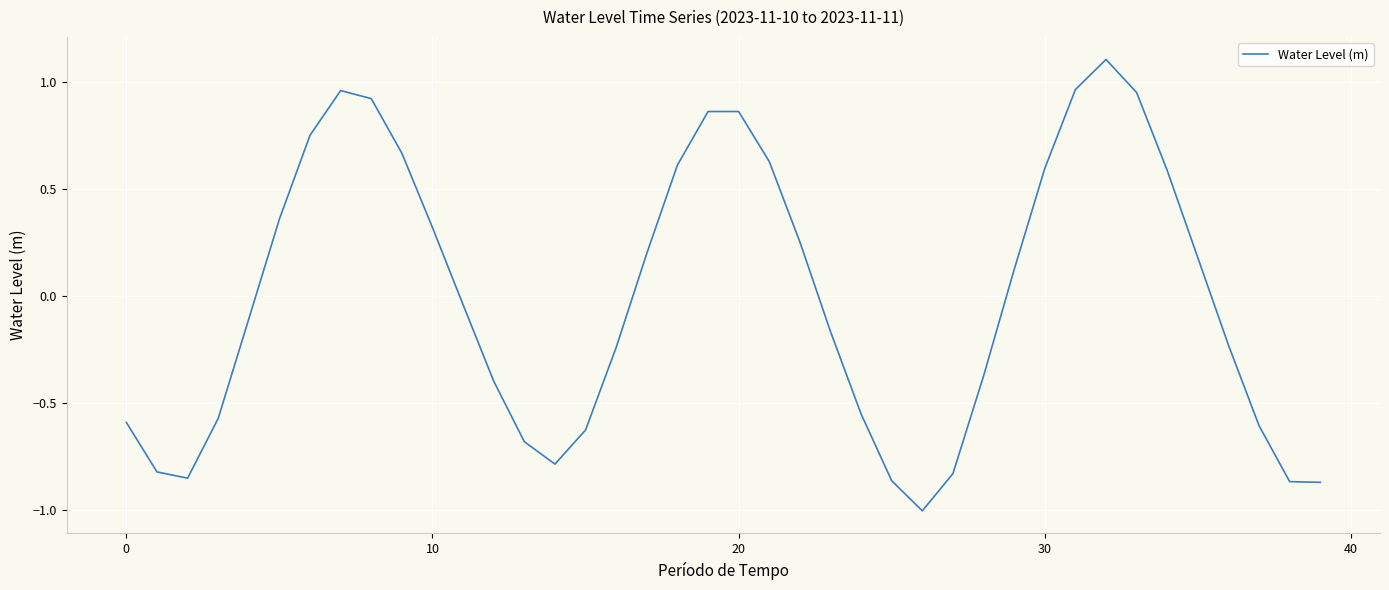

What is the greatest value displayed?

1.1